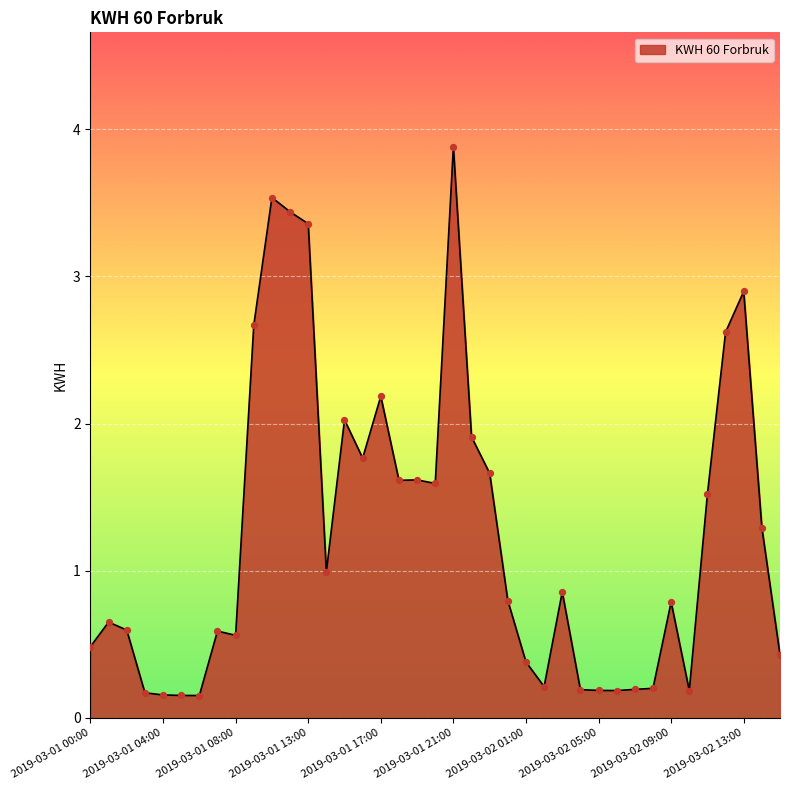

What is the greatest value displayed?

3.9